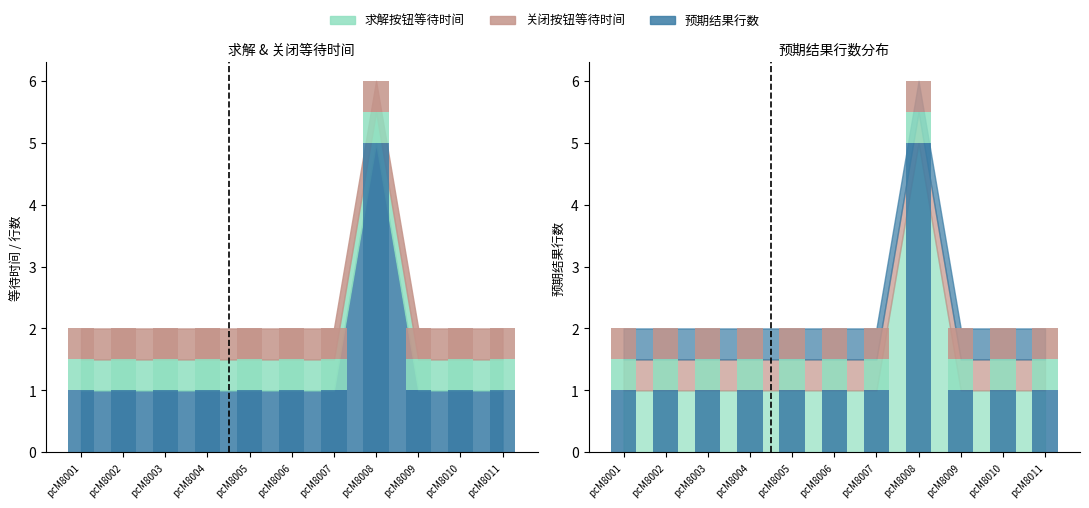

What are all the series names shown in the legend?

求解按钮等待时间, 关闭按钮等待时间, 预期结果行数